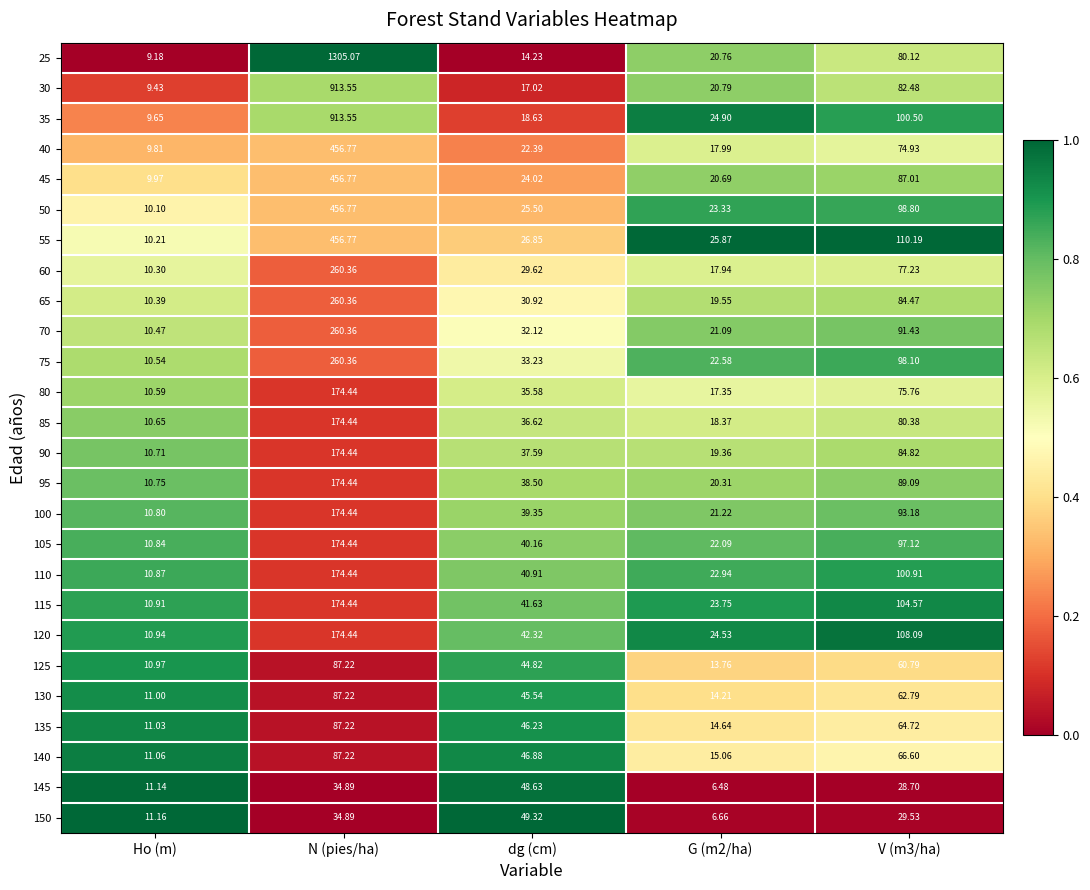

Which label corresponds to the largest value in the chart?

N (pies/ha)